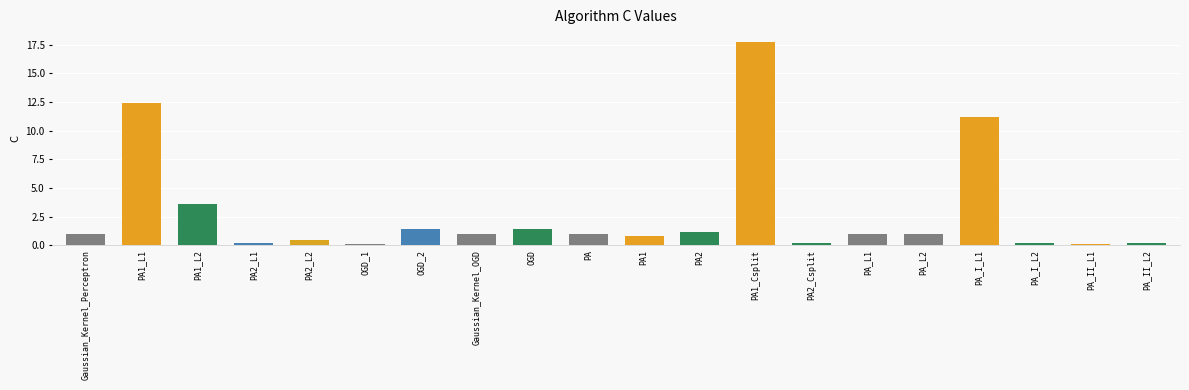

What position from the left is OGD?

9